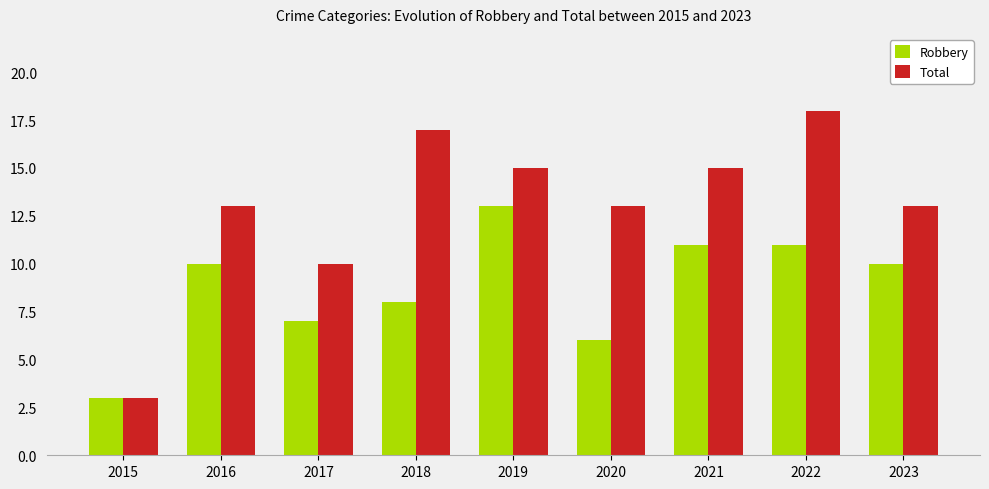

Count the Total values in the range 13 to 15.

5